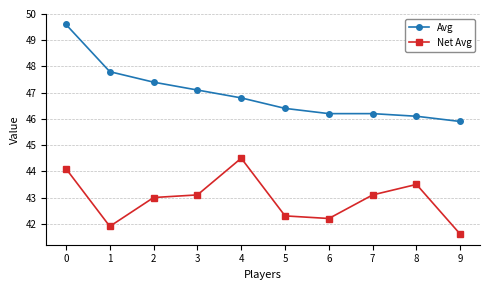

At 0, list the series in order from smallest to largest.

Net Avg, Avg